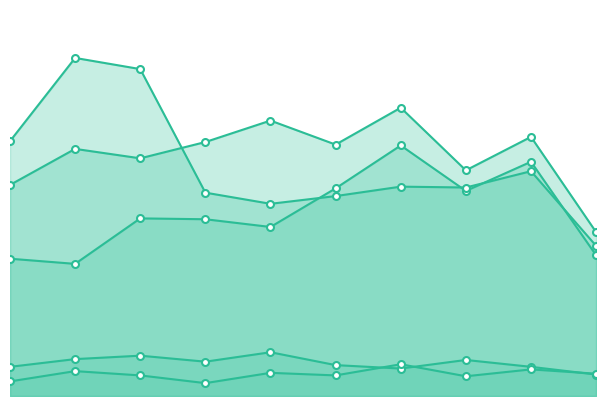

What is the value of the Homicide point at the 5th from the left?

27